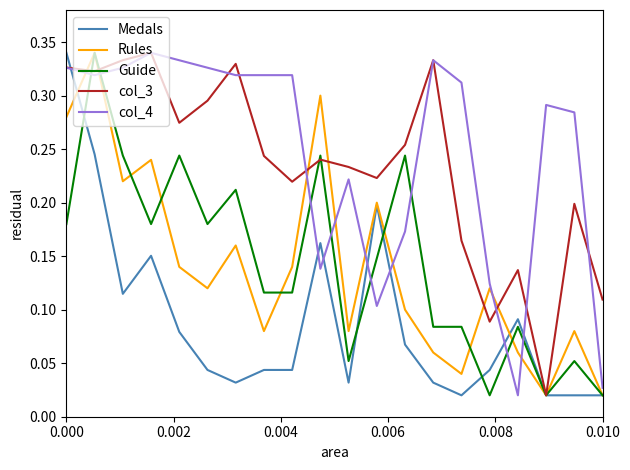

True or false: Rules and col_4 cross at least once.

True